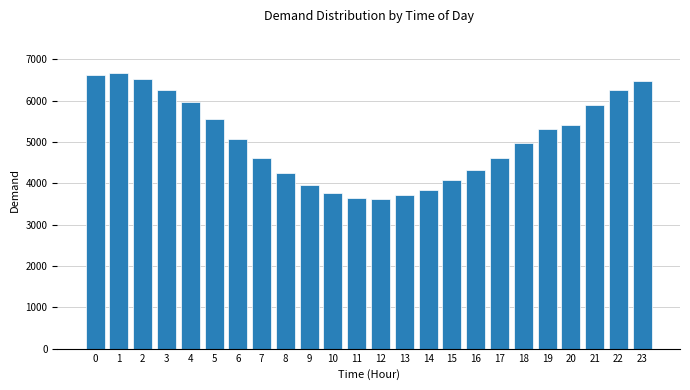

What is the minimum value shown in the chart?

3626